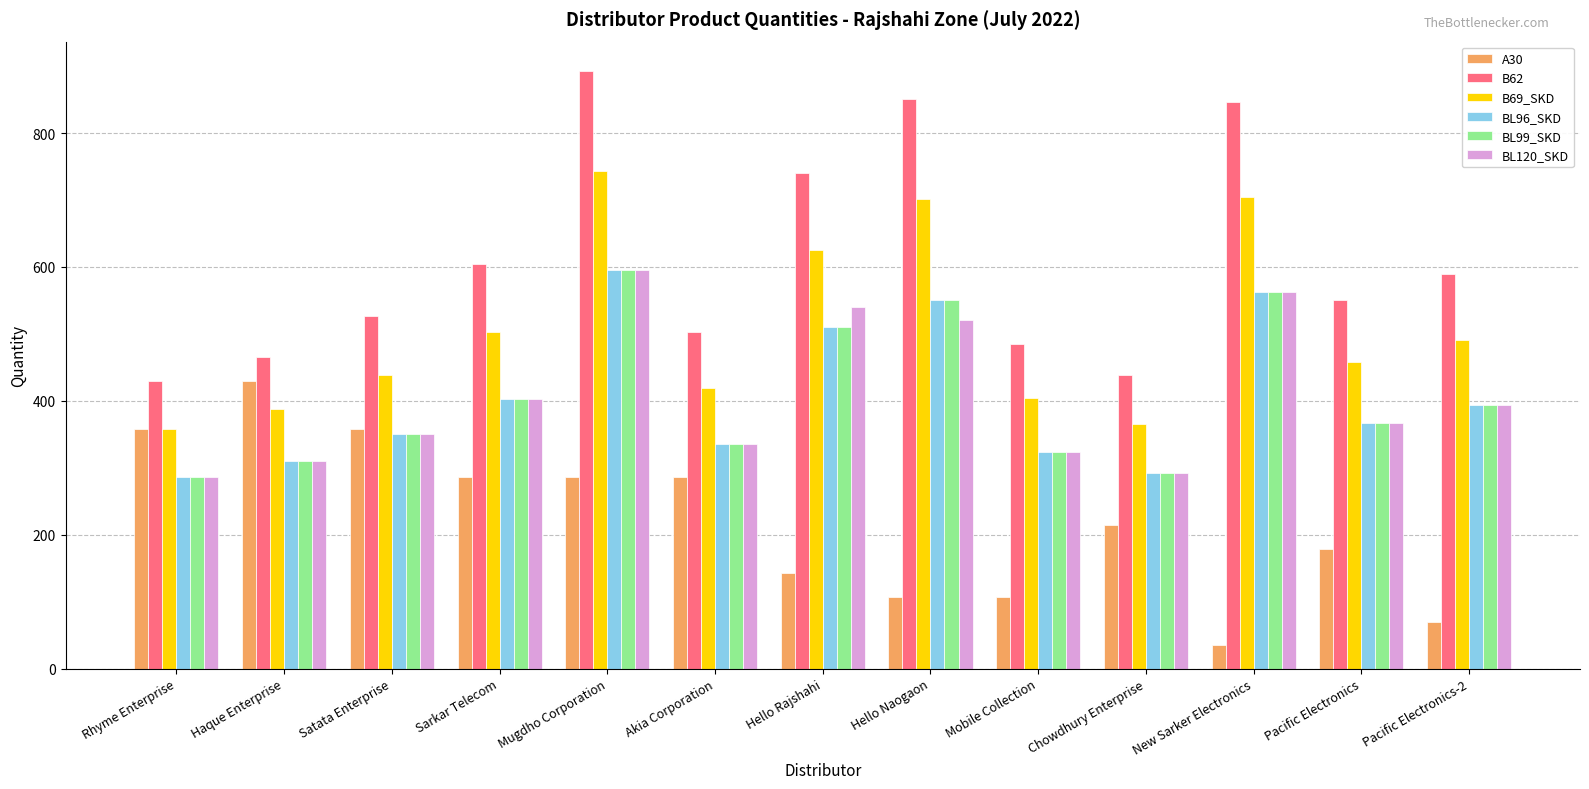

What is the label of the 8th bar from the right?

Akia Corporation